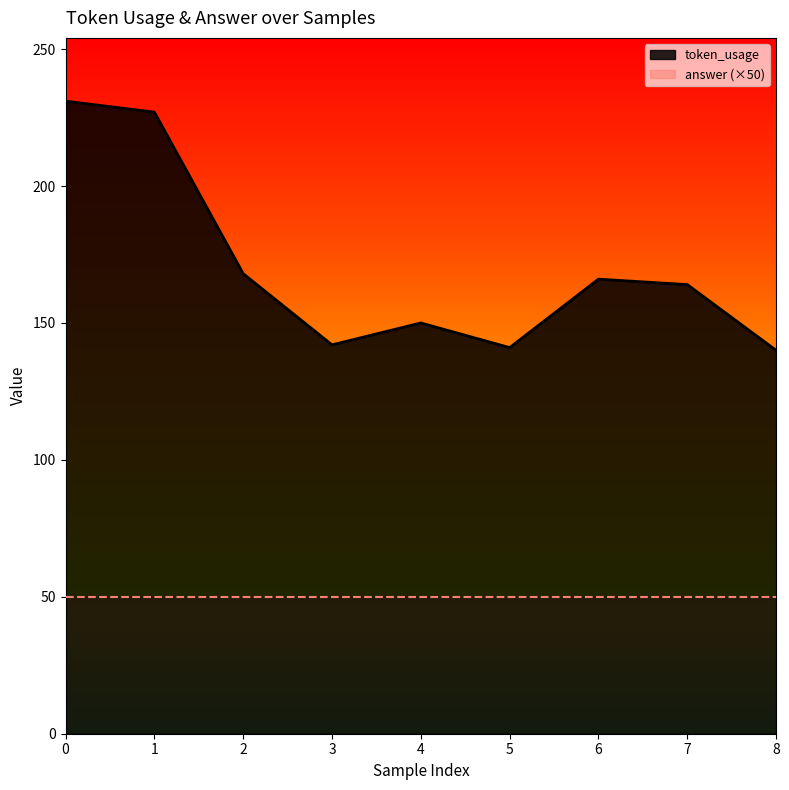

What is the ratio of the value at 3 to the value at 0?

0.6